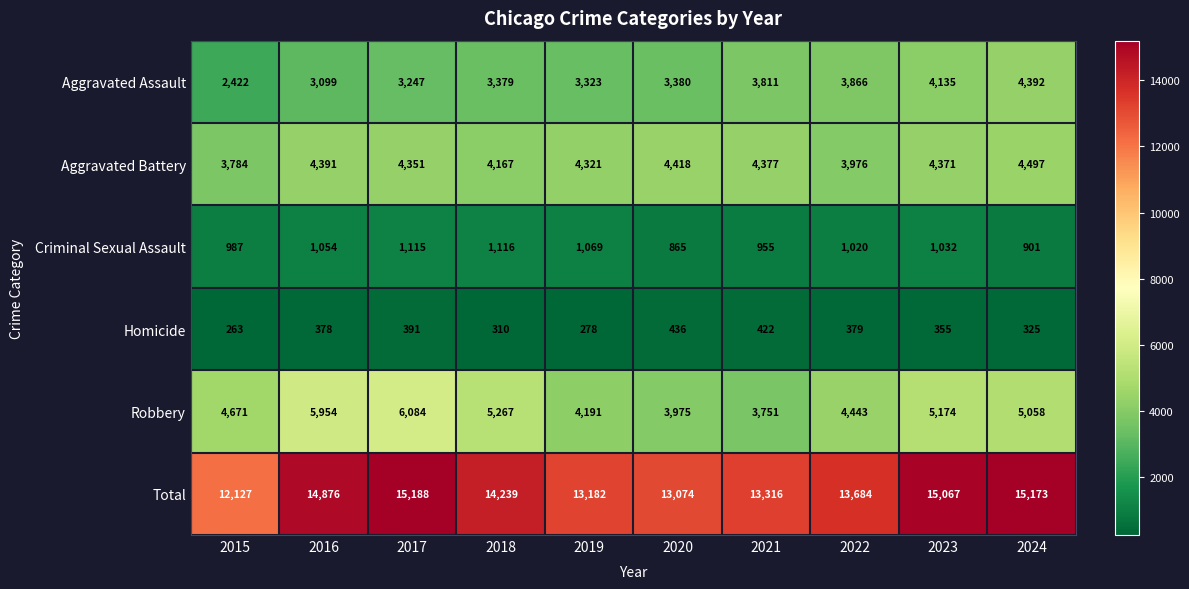

How many categories are shown in the chart?

10